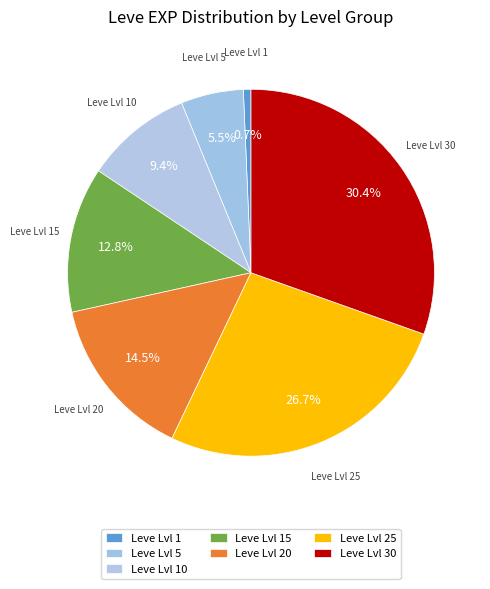

Count the number of slices in the pie.

7